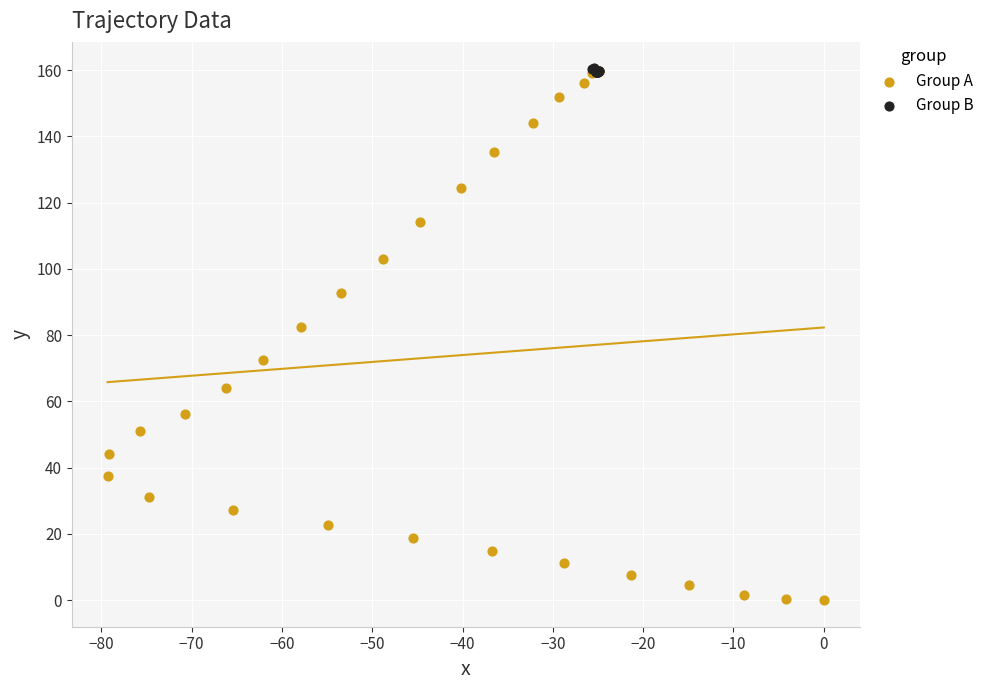

Which series contains the lowest Y value?

Group A